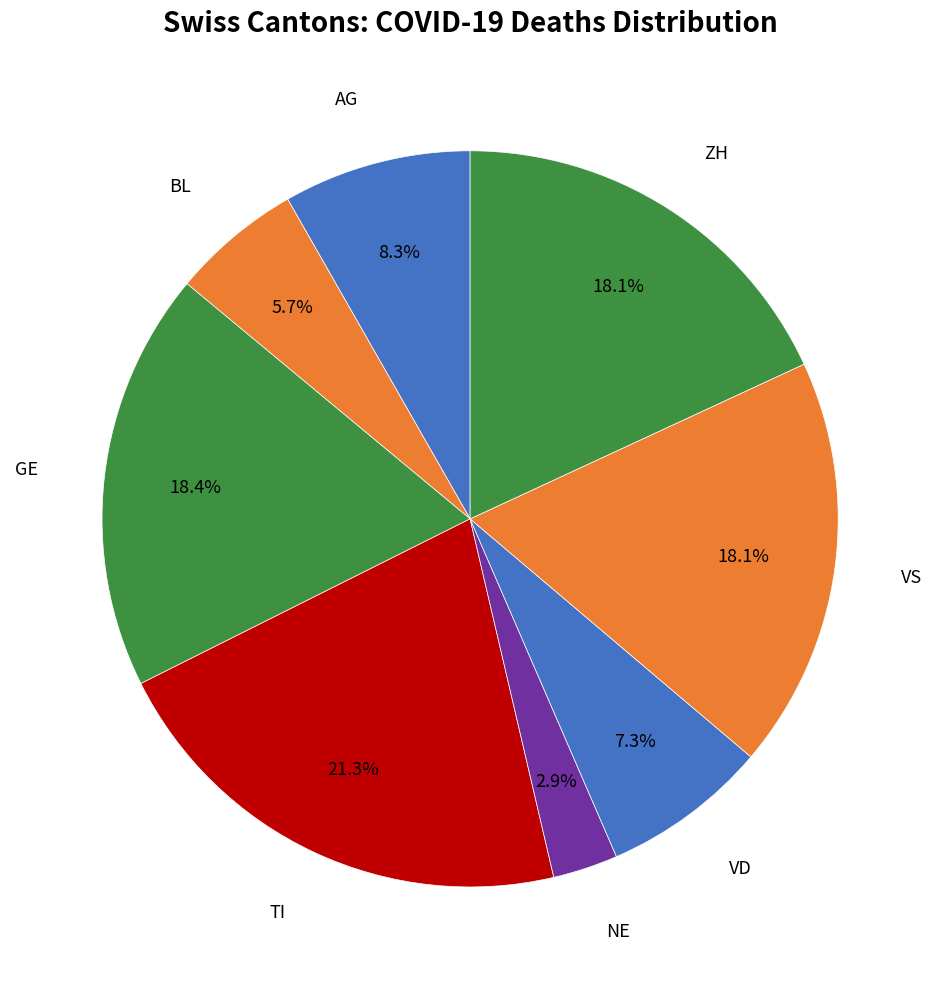

To the nearest percent, what percentage of the pie is VD?

7%